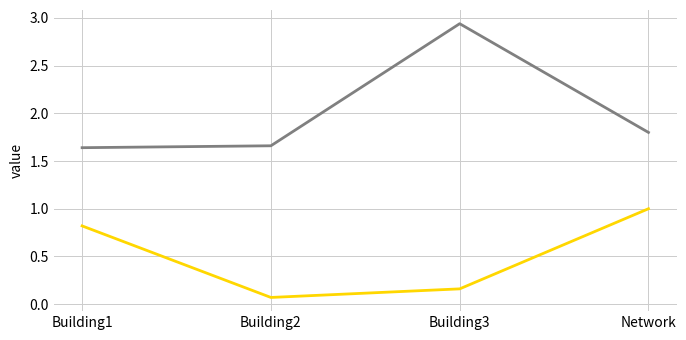

Which label corresponds to the smallest value in the chart?

Building2